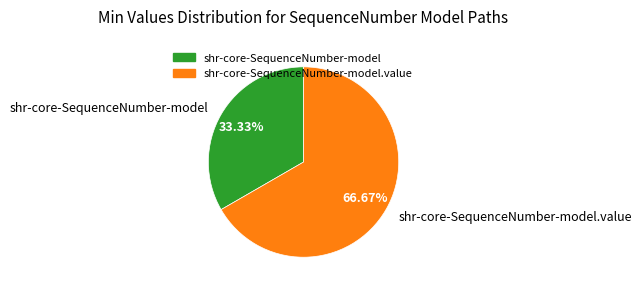

How many segments does this pie chart have?

2